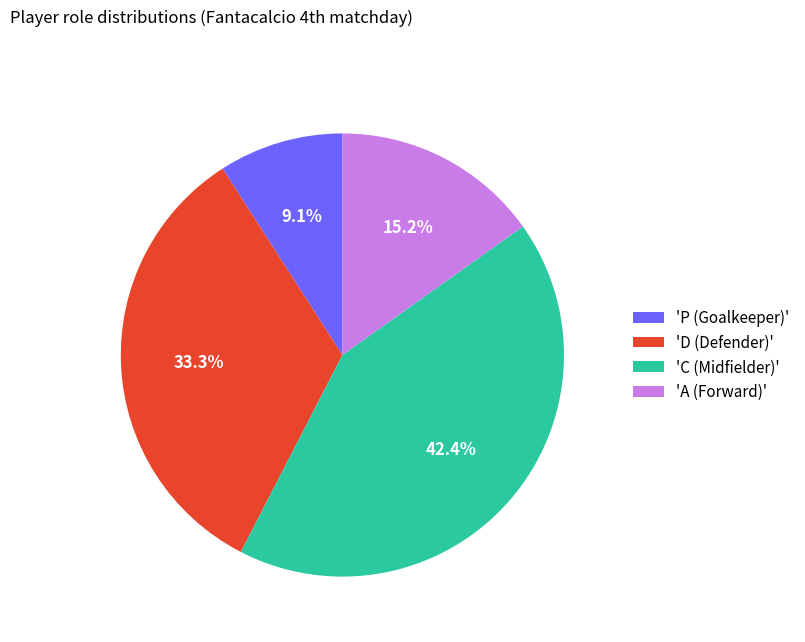

Do 'C (Midfielder)' and 'P (Goalkeeper)' together represent more than half of the pie?

Yes